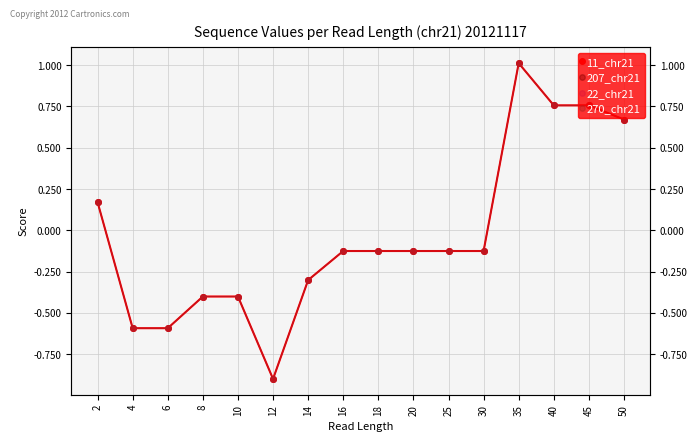

The value of 11_chr21 at 18 is -0.1. True or false?

True